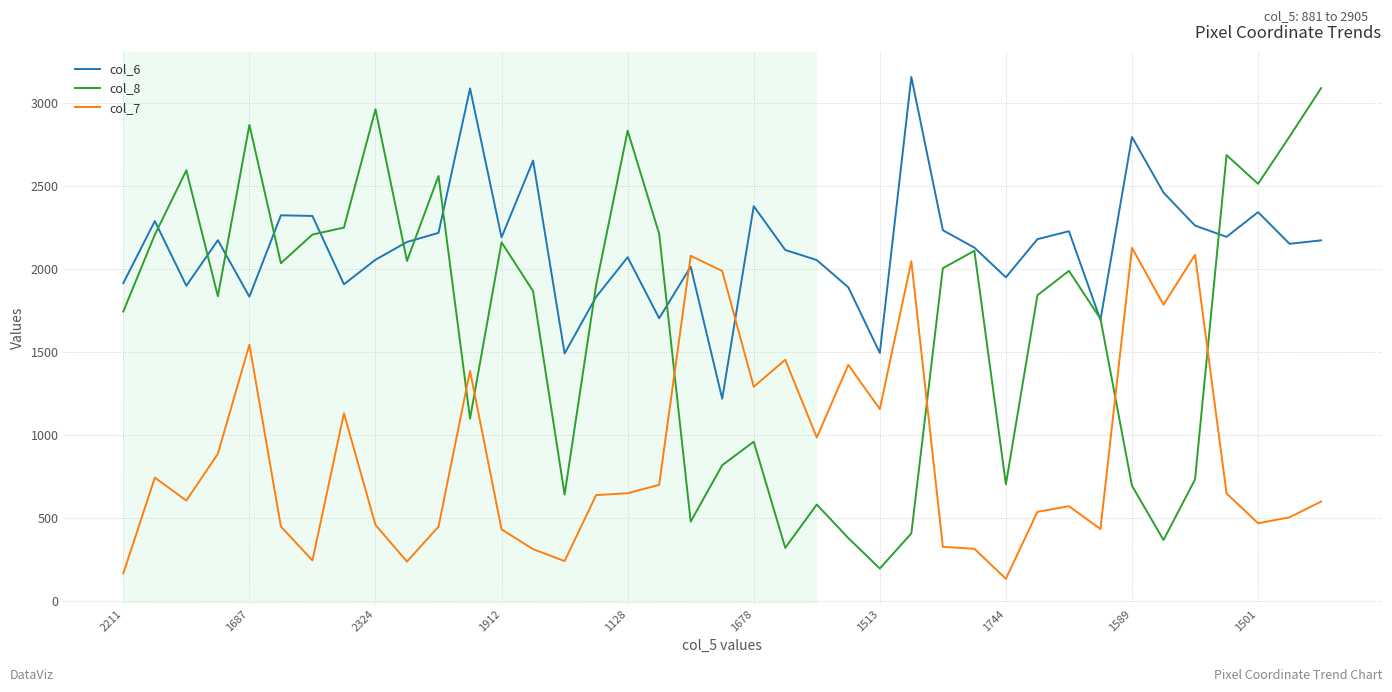

Count the number of data series in this chart.

3